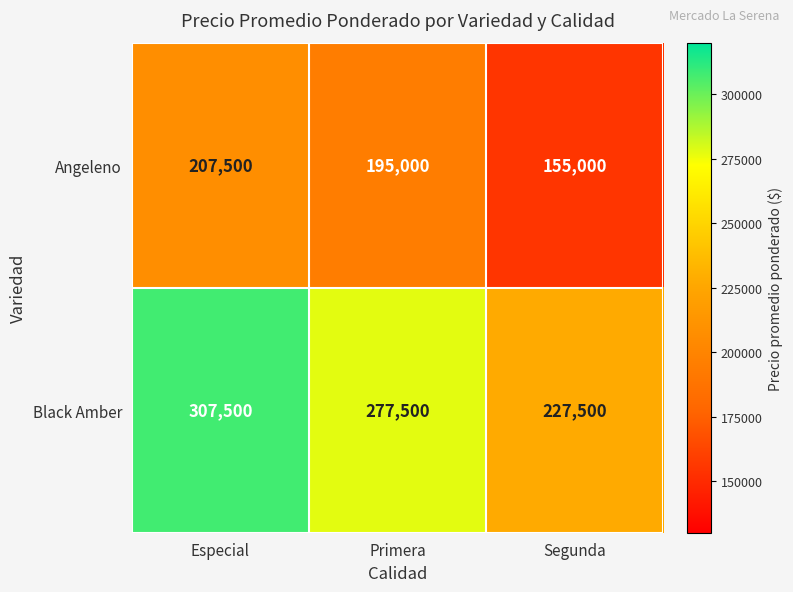

List the series in order of their peak value, highest first.

Black Amber, Angeleno